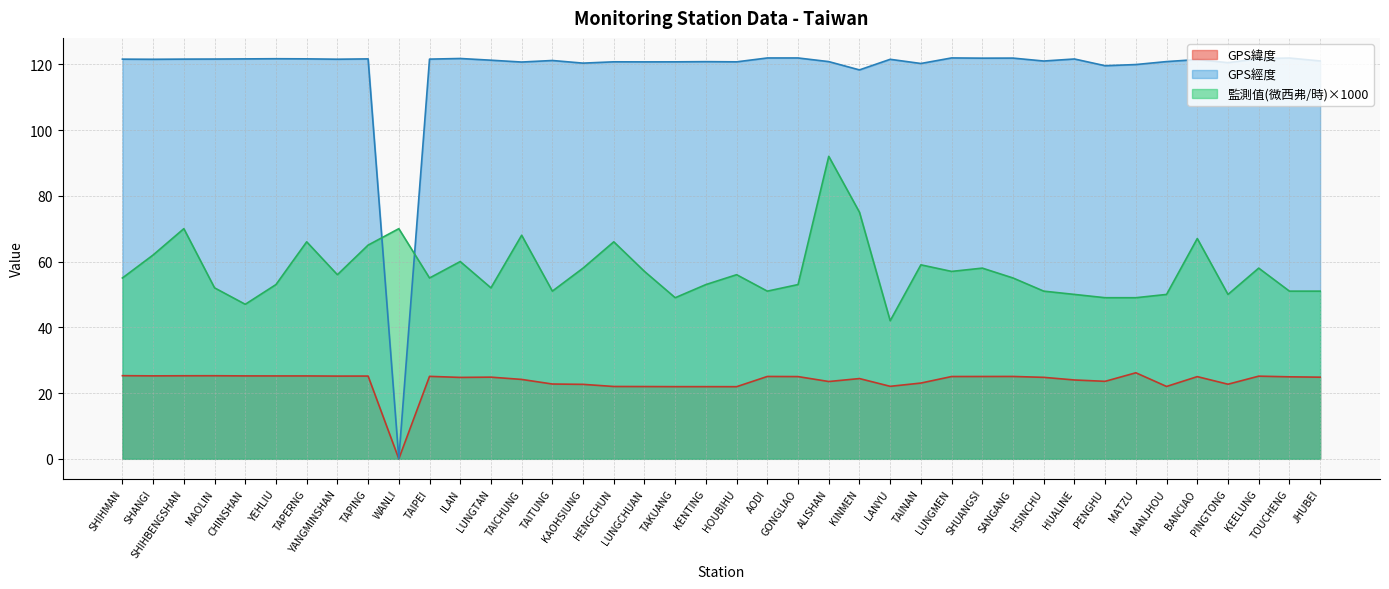

What are all the series names shown in the legend?

GPS緯度, GPS經度, 監測值(微西弗/時)×1000